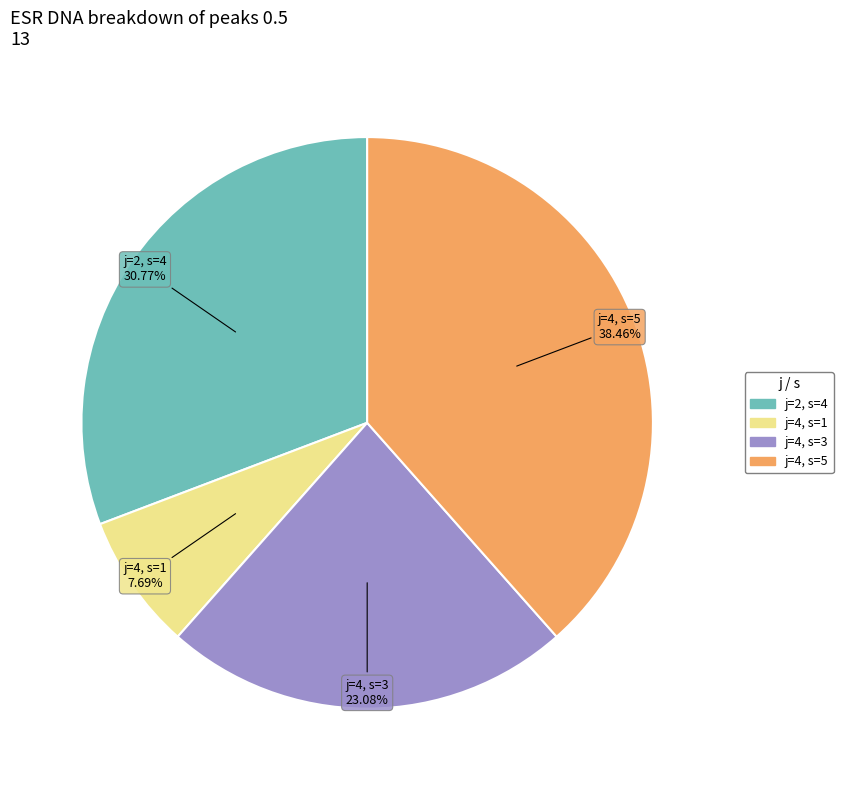

Does any single category account for the majority?

No